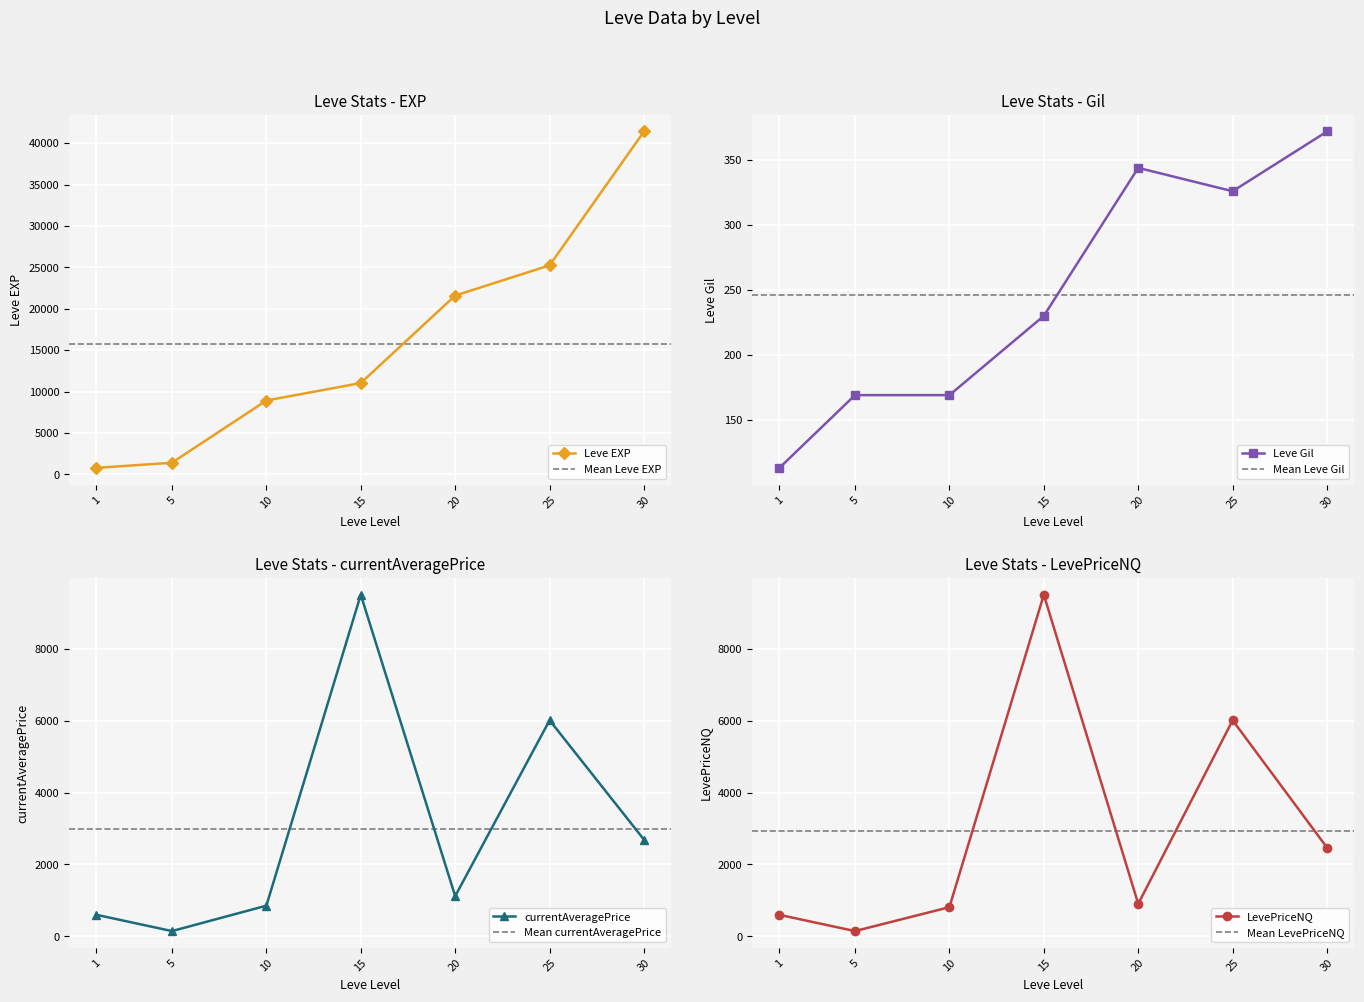

What is the value of the currentAveragePrice point at the 7th from the left?

2688.6